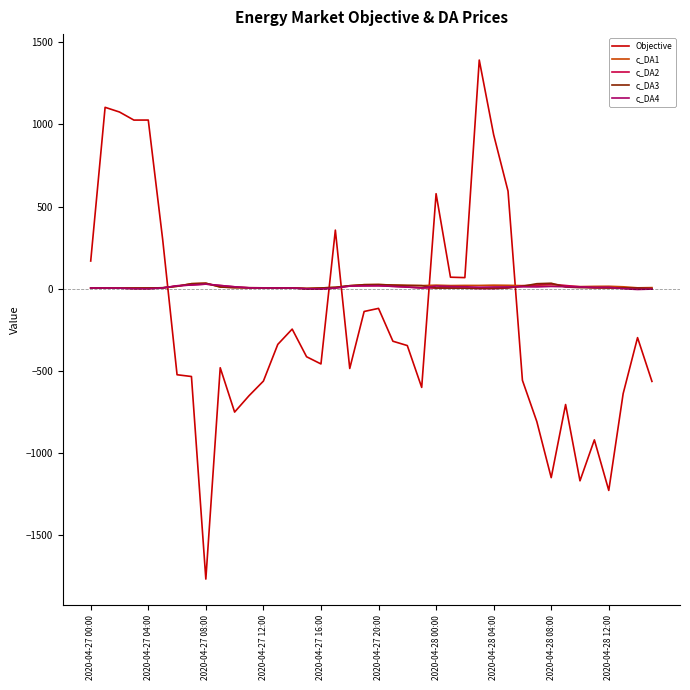

Which series has the widest spread of values?

Objective